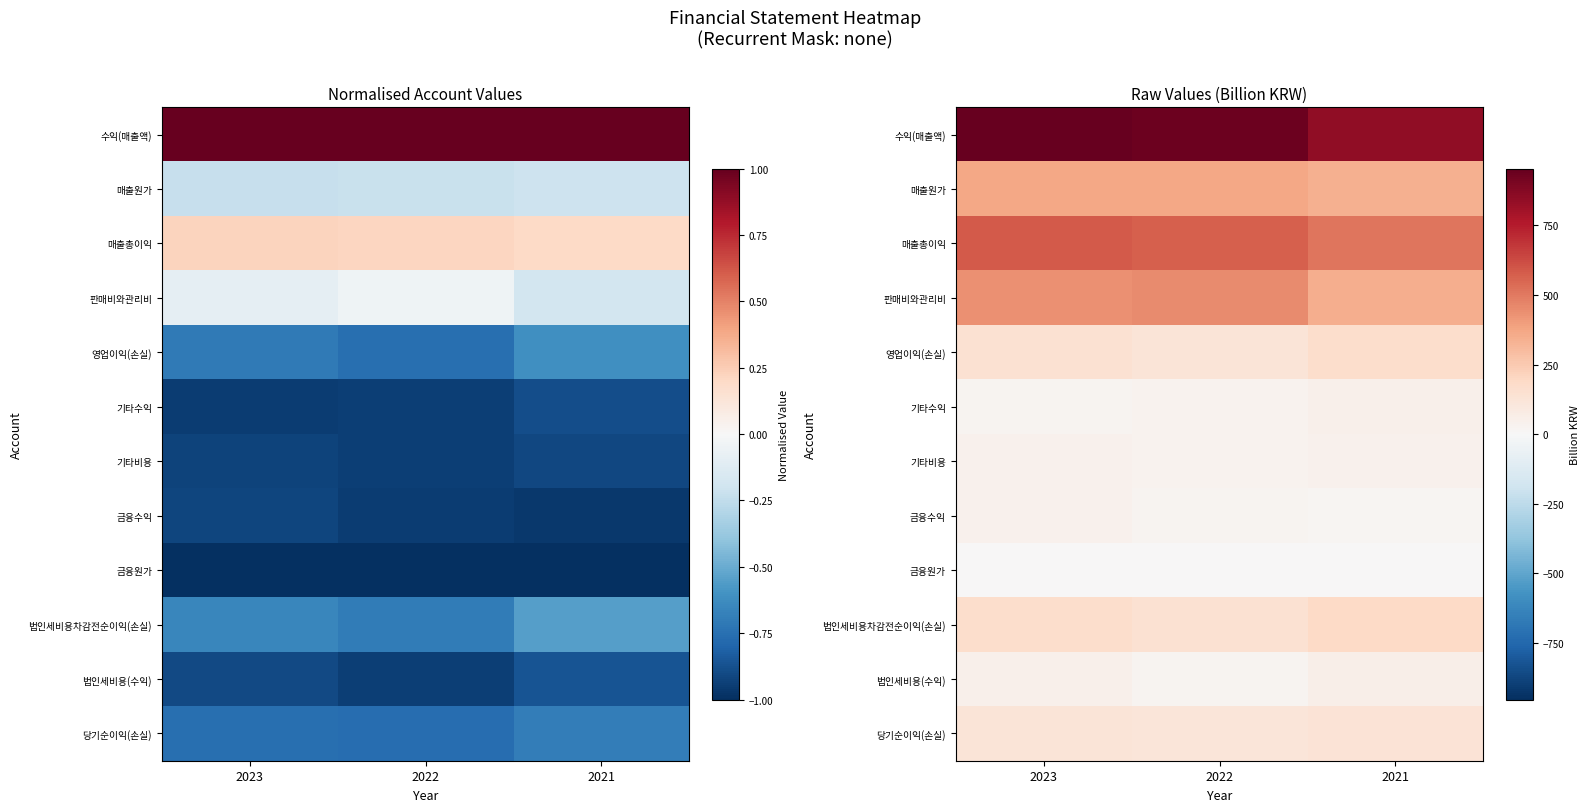

Which series has the largest total across all categories?

수익(매출액)